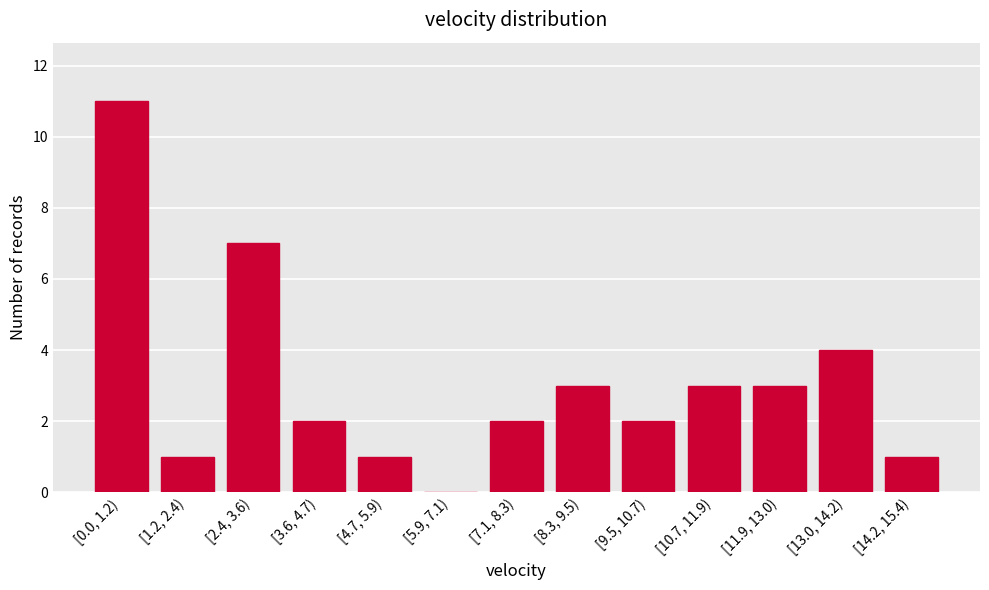

Reading right to left, list all the values displayed in this chart.

[14.2, 15.4)=1	[13.0, 14.2)=4	[11.9, 13.0)=3	[10.7, 11.9)=3	[9.5, 10.7)=2	[8.3, 9.5)=3	[7.1, 8.3)=2	[5.9, 7.1)=0	[4.7, 5.9)=1	[3.6, 4.7)=2	[2.4, 3.6)=7	[1.2, 2.4)=1	[0.0, 1.2)=11